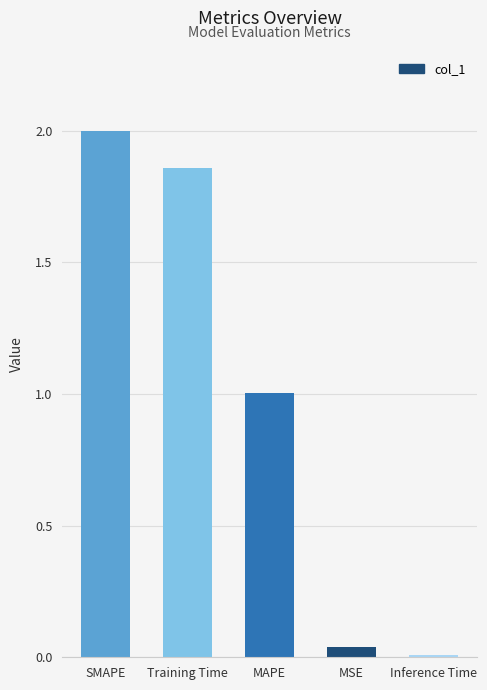

What is the average value?

1.0